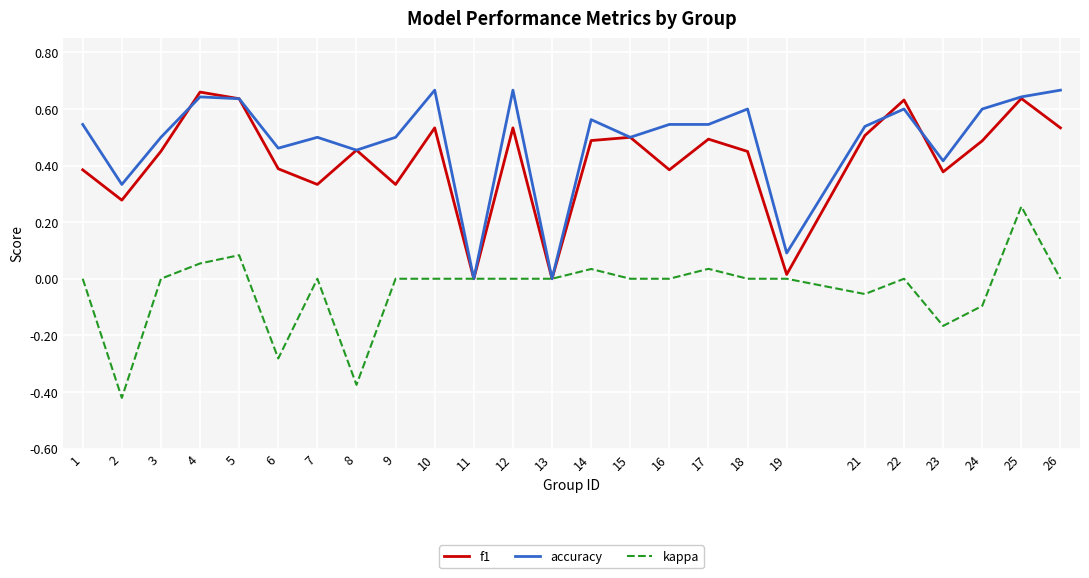

The value of kappa at 12 is 0.0. True or false?

True